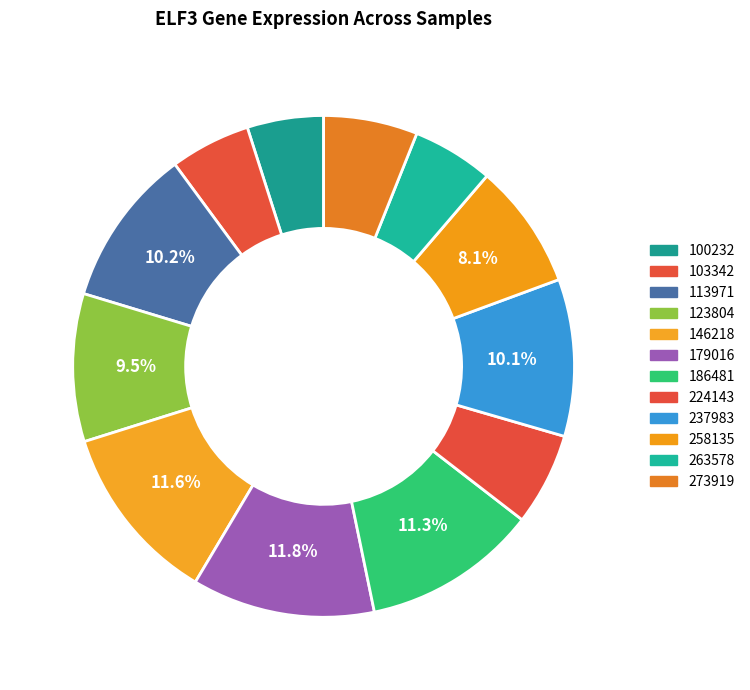

How many slices are in this pie chart?

12